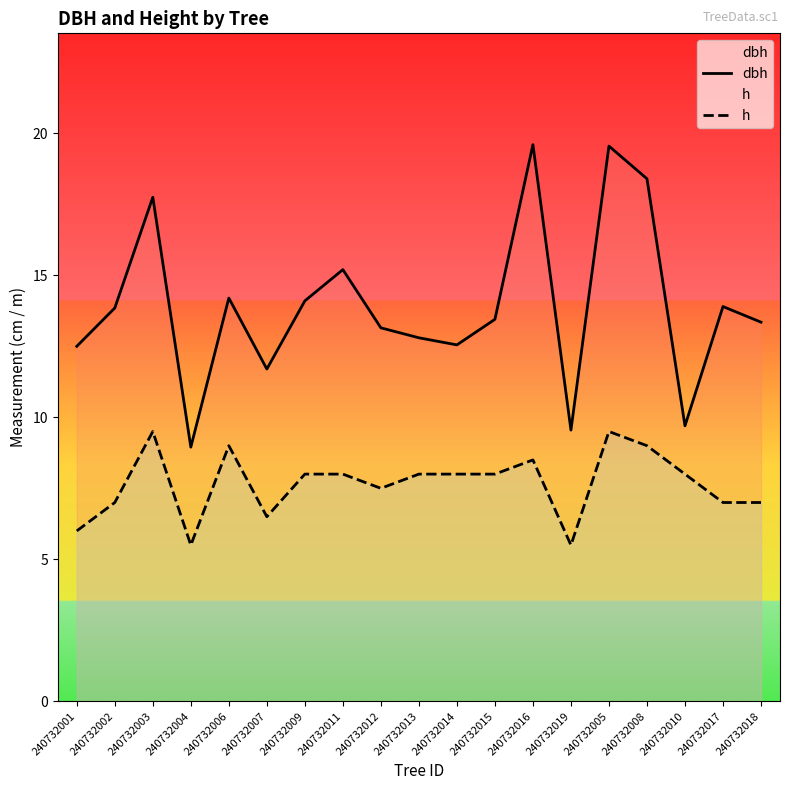

How many values in the h series exceed 8?

5